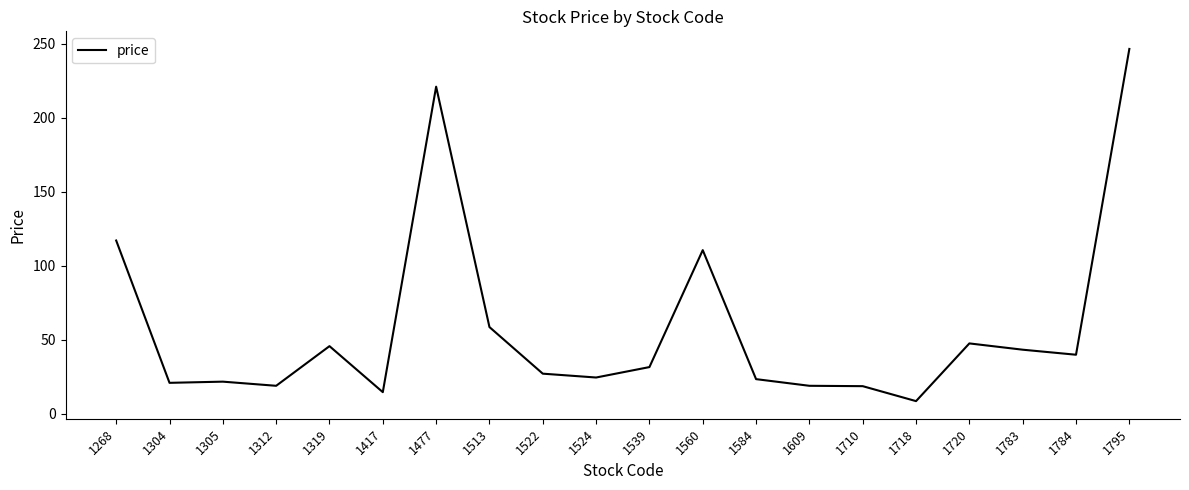

What is the change in value from 1268 to 1477?

+104.0